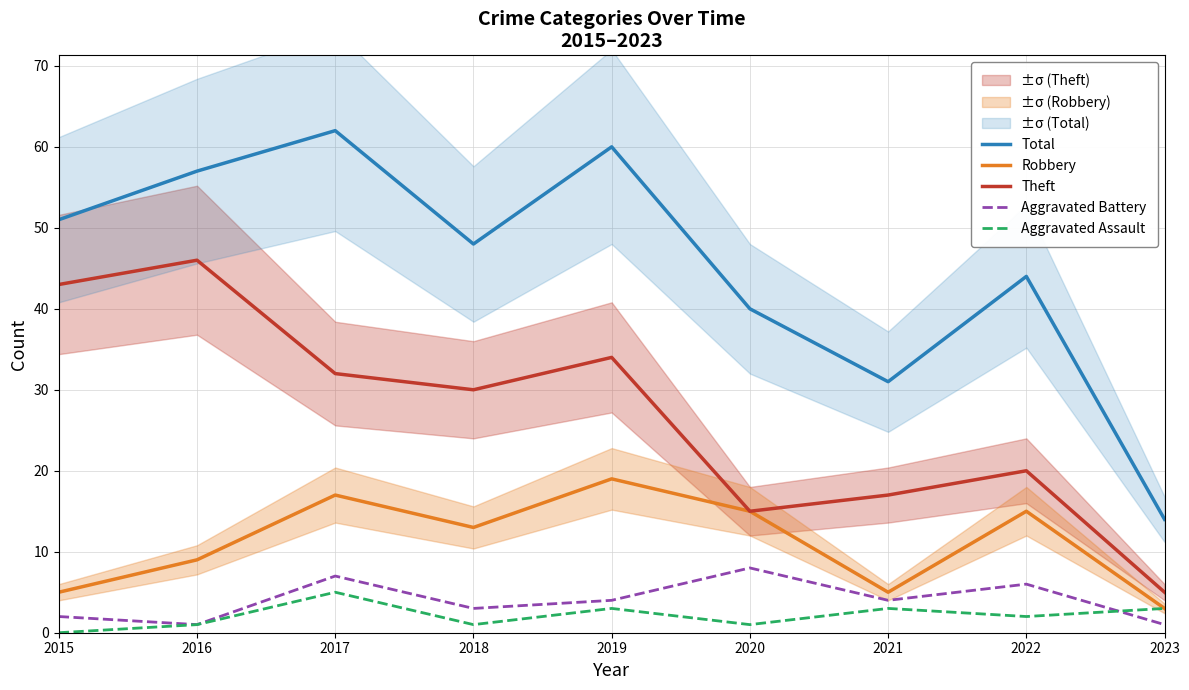

In Total, how many points are higher than both neighbors (excluding endpoints)?

3